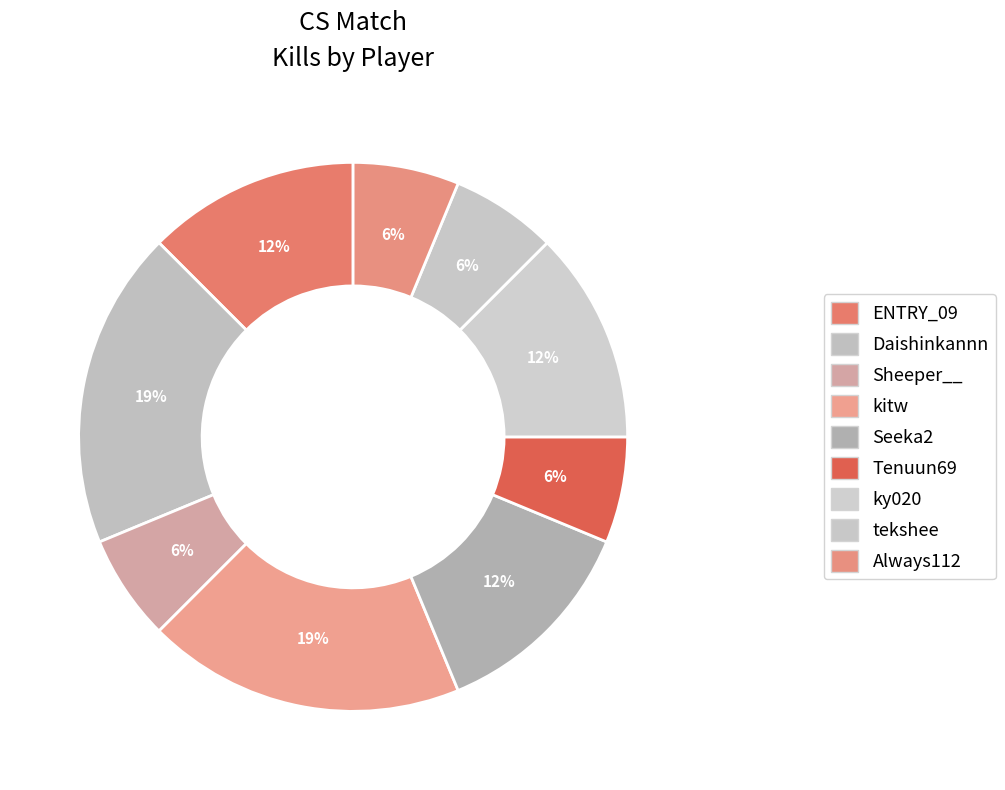

How many segments does this pie chart have?

9